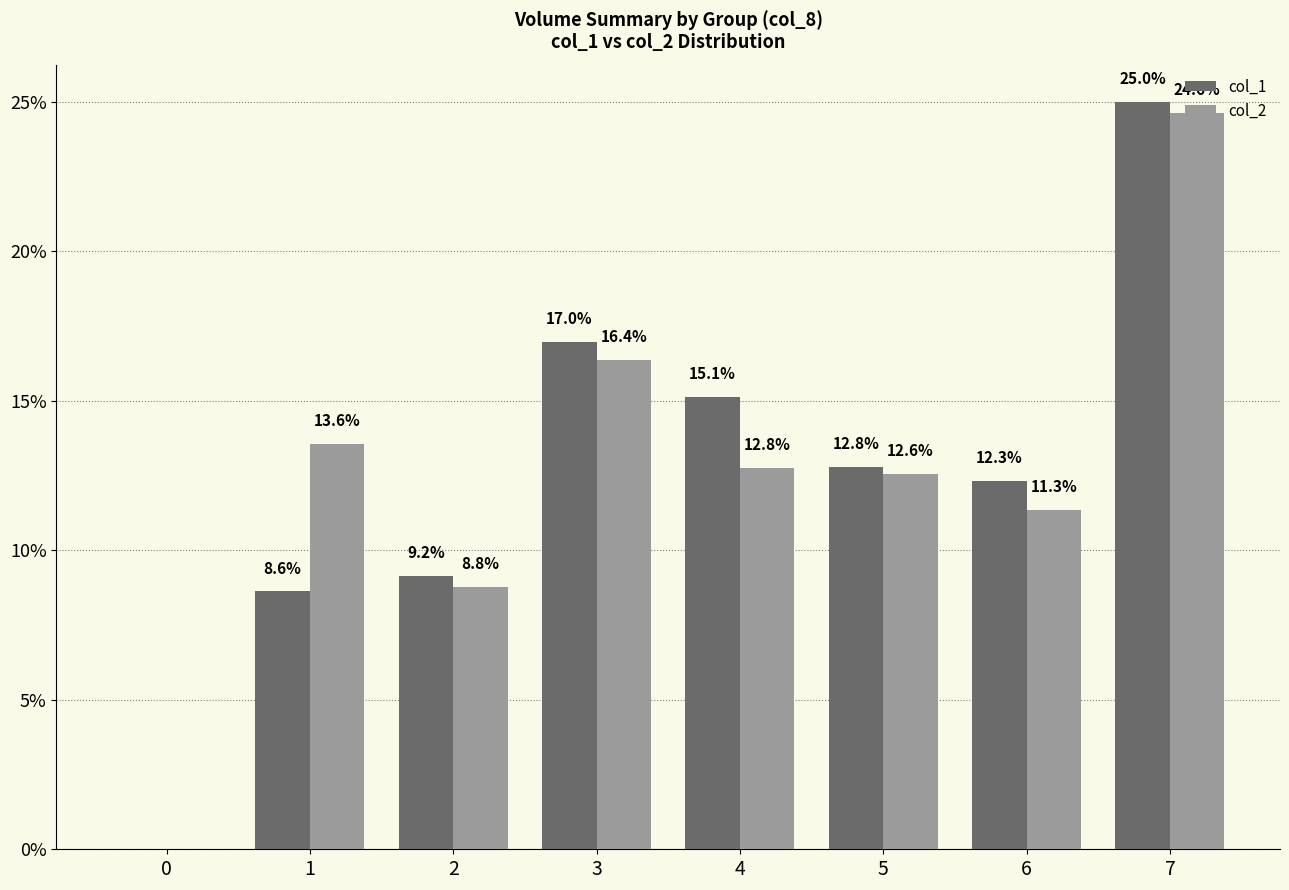

The col_2 series shows -14.0 at 0. True or false?

False